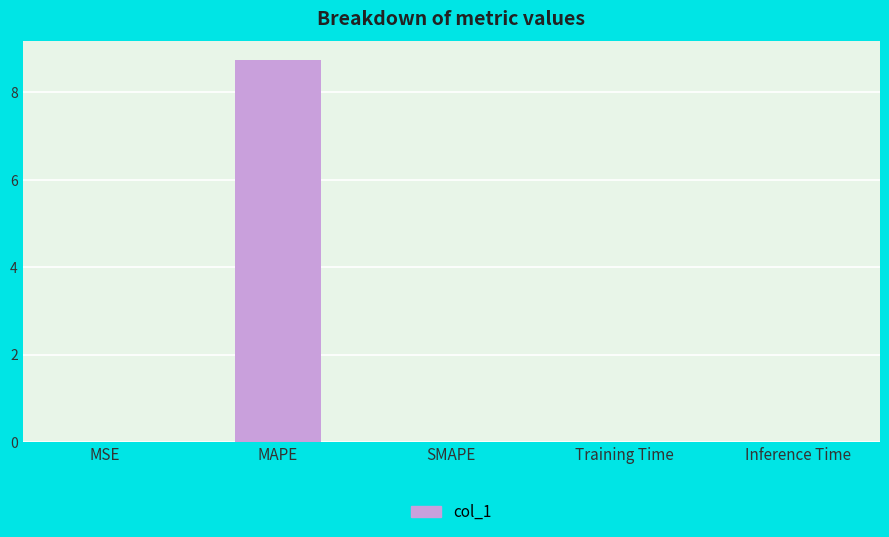

What is the sum of all values?

8.7